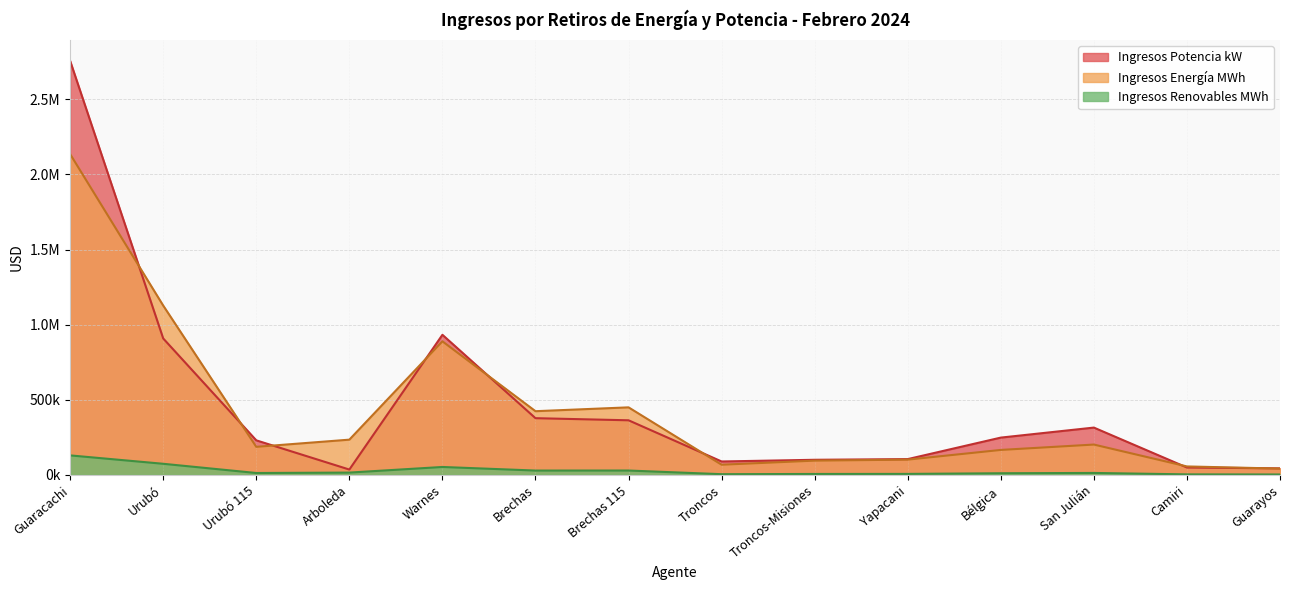

How many interior local valleys does the Ingresos Energía MWh series have?

3